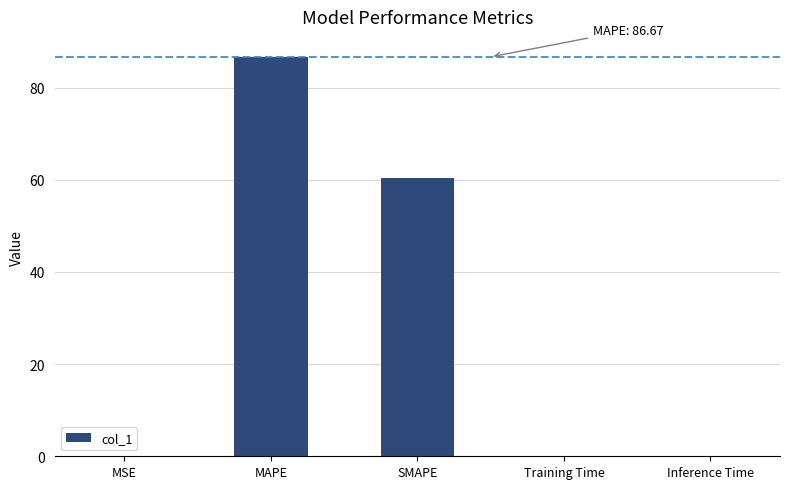

Between Training Time and MAPE, which is larger?

MAPE